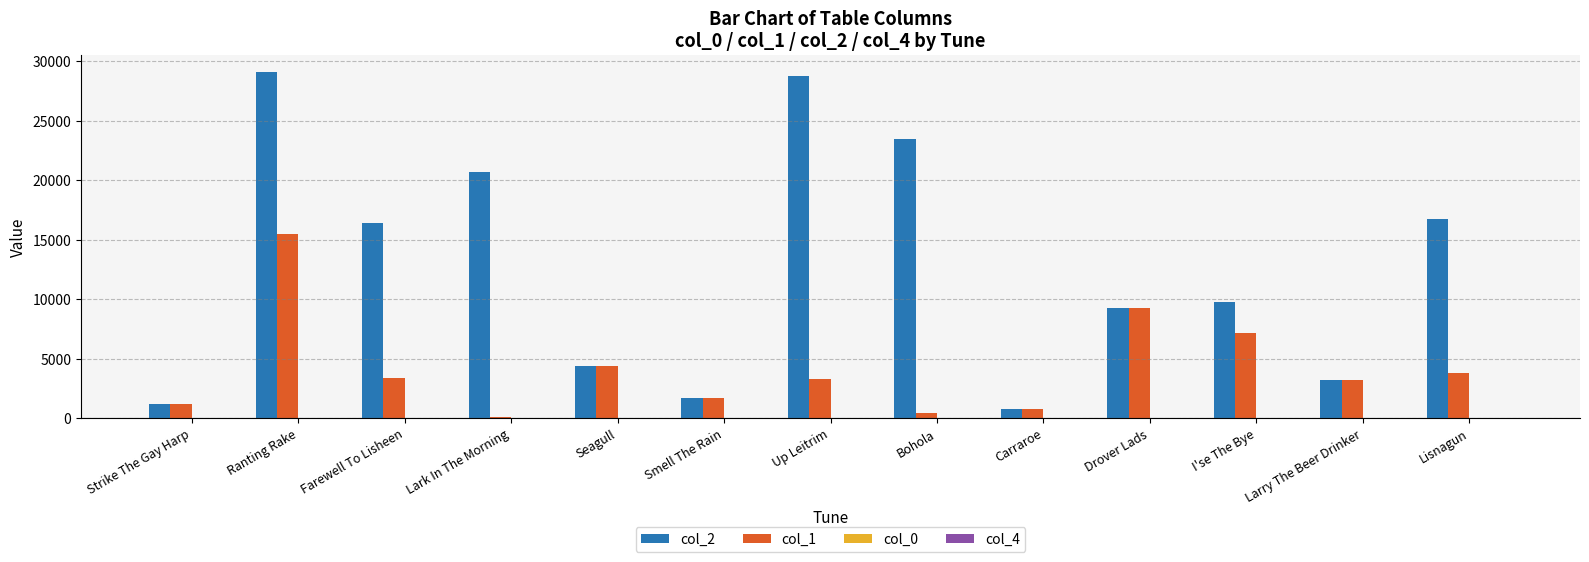

The col_2 series shows 3200.0 at Larry The Beer Drinker. True or false?

True